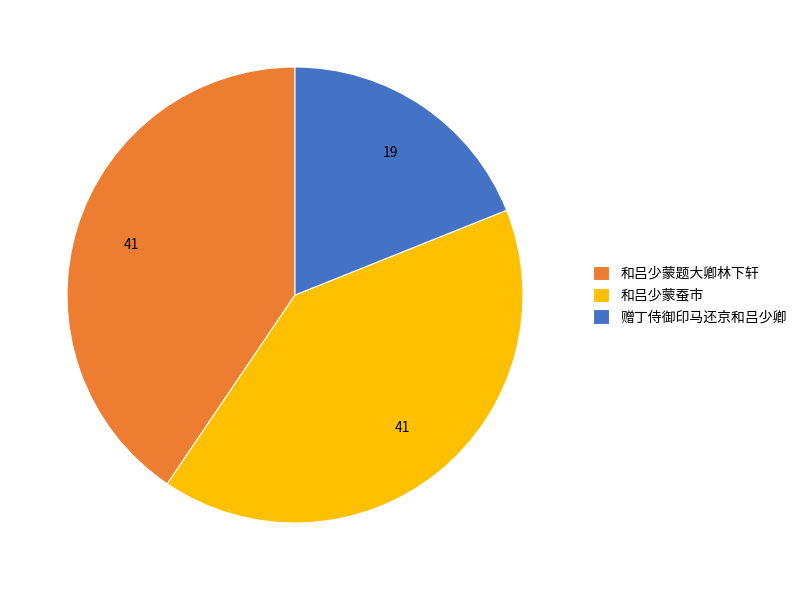

What is the smallest slice in the pie chart?

赠丁侍御印马还京和吕少卿